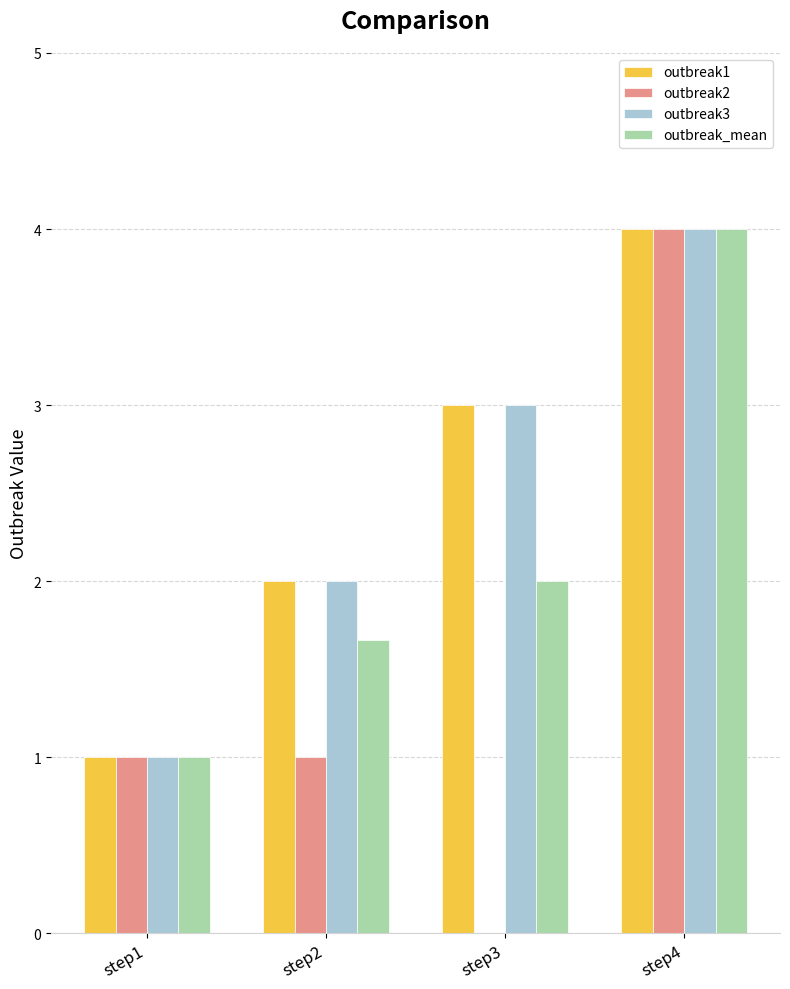

The outbreak2 series shows 1.6 at step2. True or false?

False